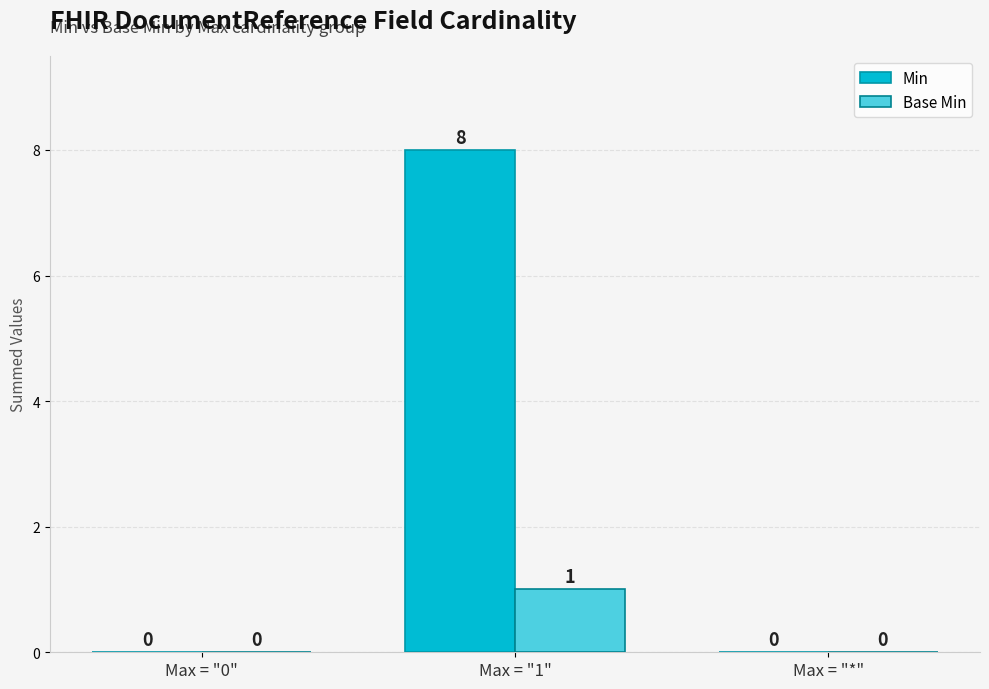

True or false: Min has a value of 0 at Max = "*".

True